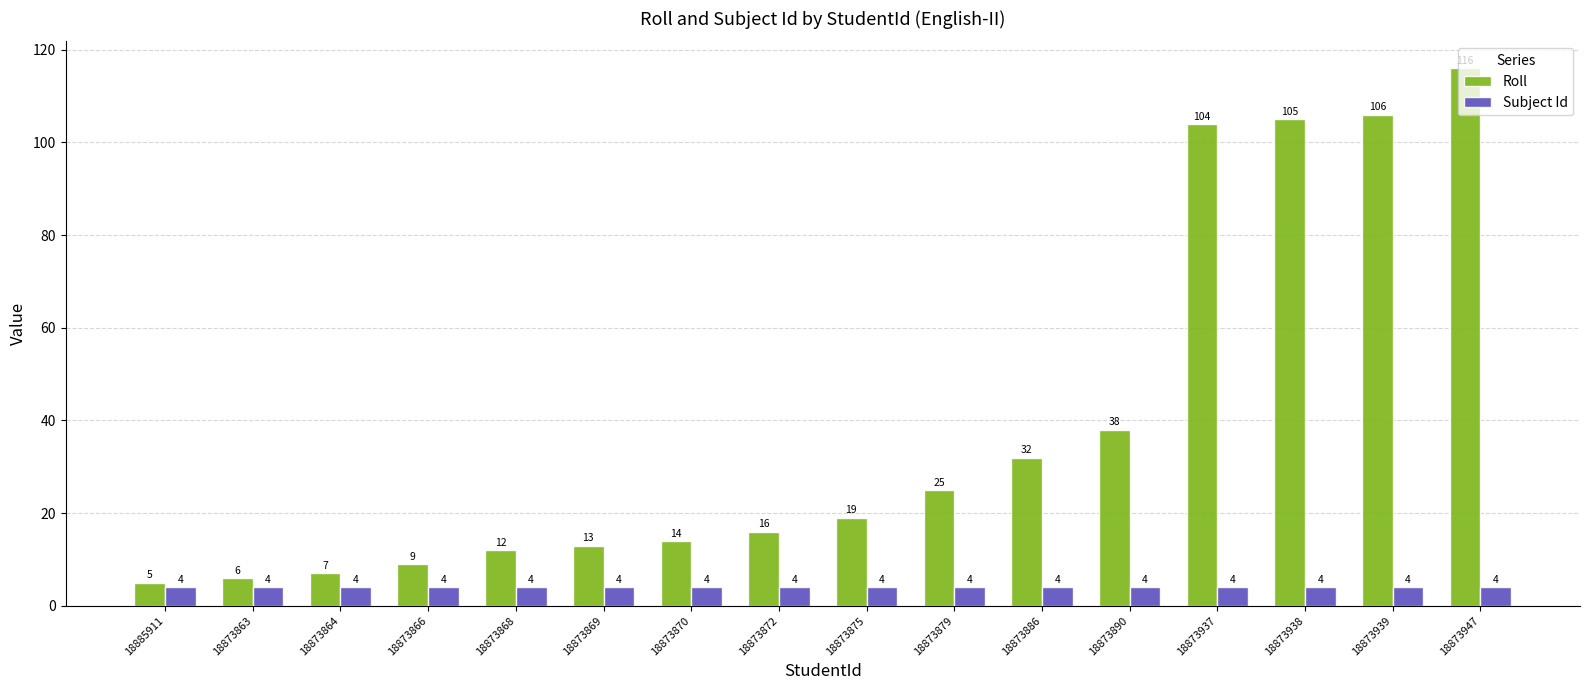

What is the value of the Subject Id bar at the 10th from the left?

4